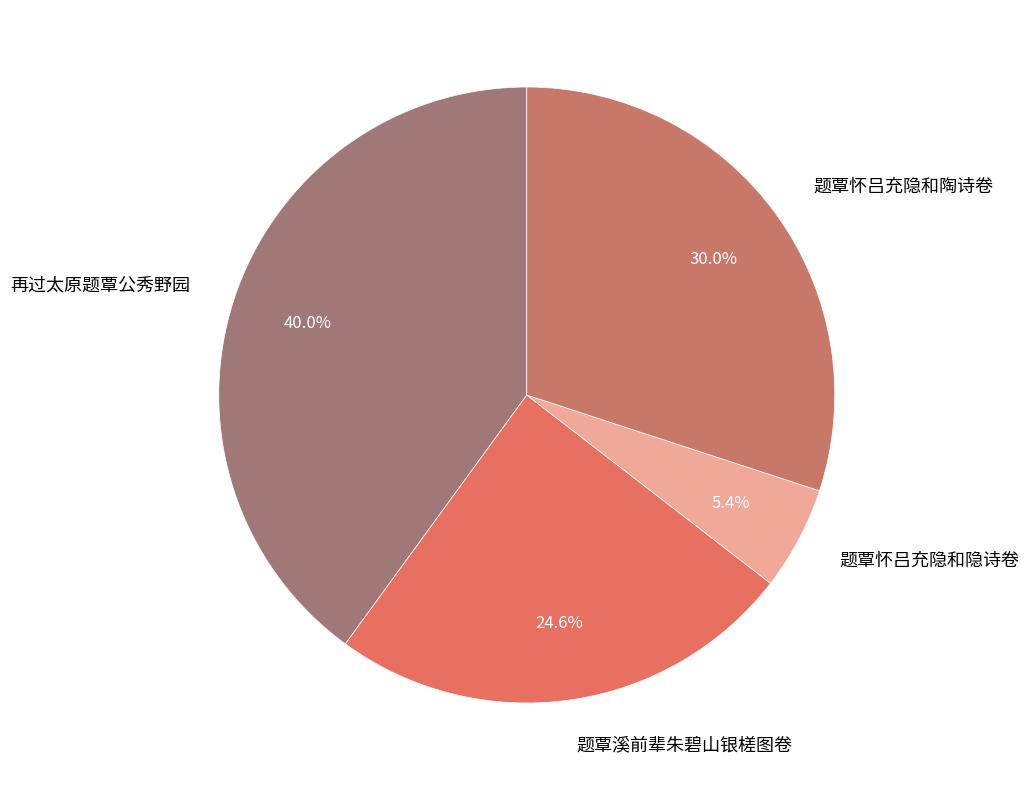

To the nearest percent, what percentage of the pie is 题覃溪前辈朱碧山银槎图卷?

25%